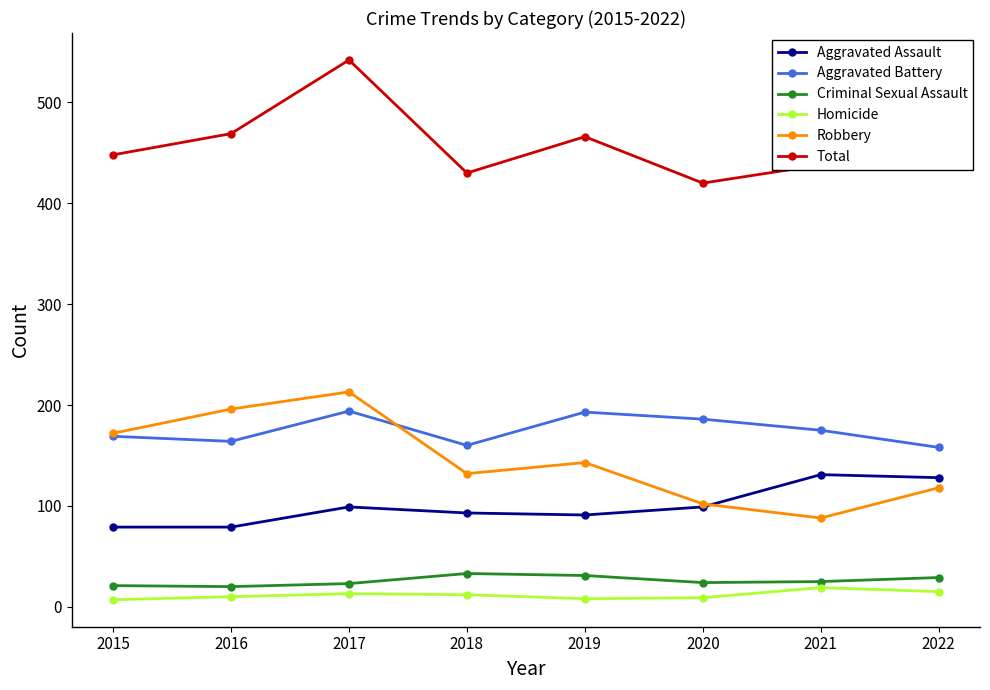

Between 2016 and 2018, which series saw the biggest shift?

Robbery